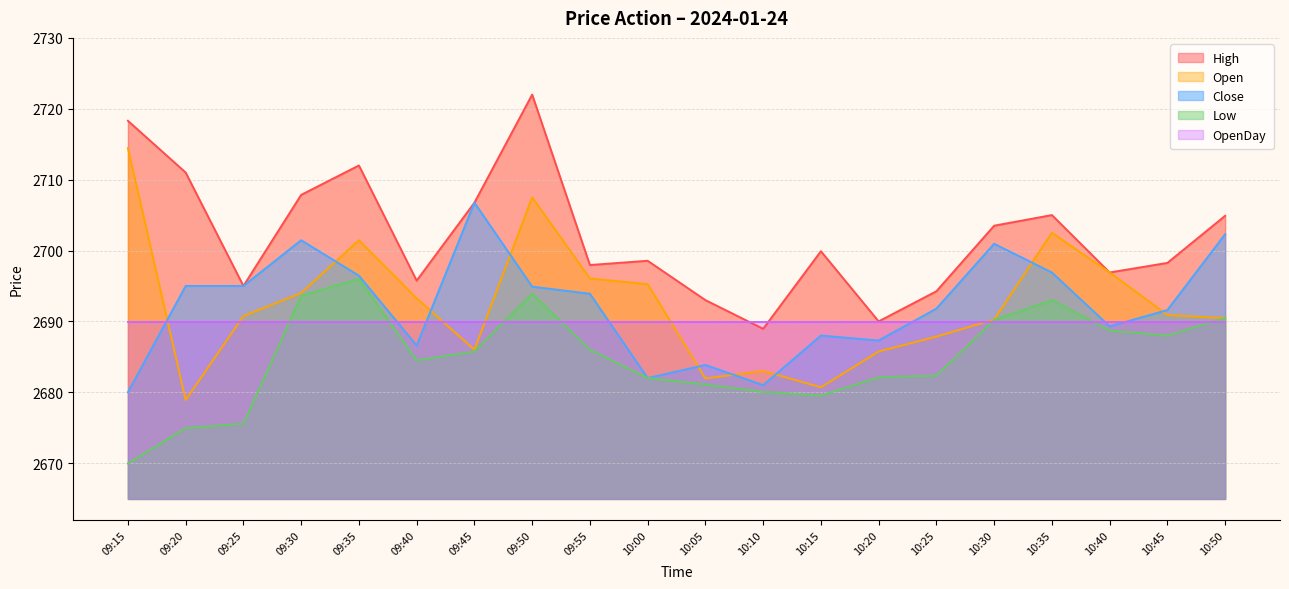

The value of Open at 09:25 is 2690.8. True or false?

True